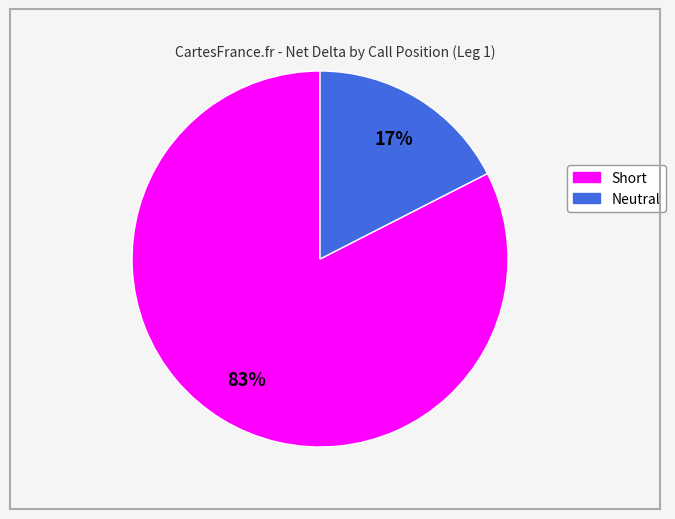

Is there any slice that represents more than half of the pie?

Yes